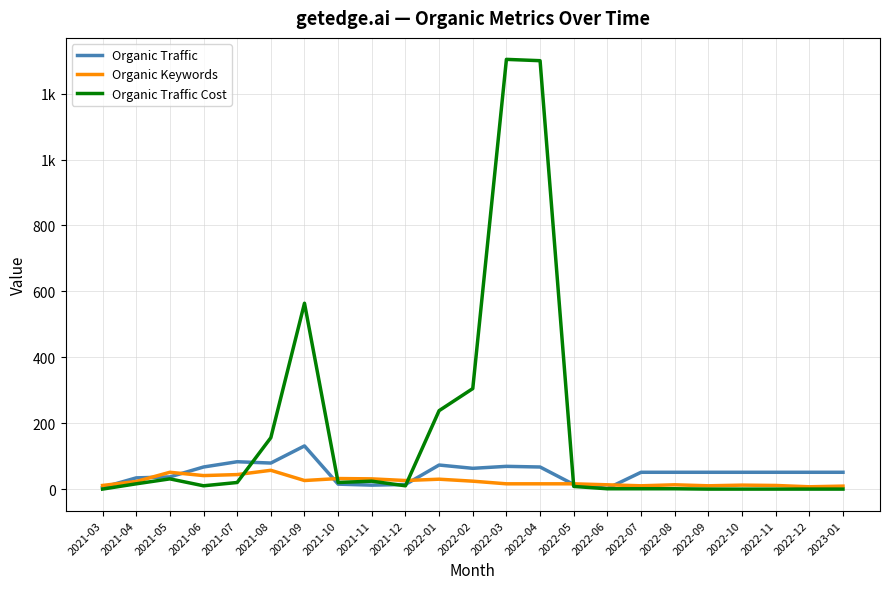

What are all the series names shown in the legend?

Organic Traffic, Organic Keywords, Organic Traffic Cost